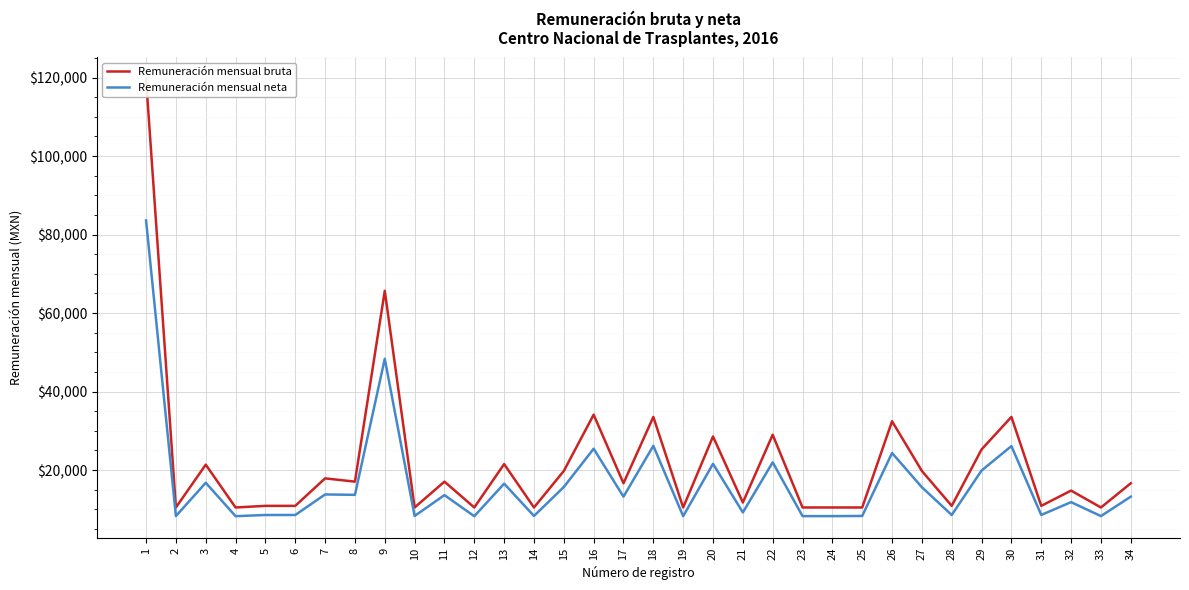

True or false: Remuneración mensual neta and Remuneración mensual bruta intersect in this chart.

False